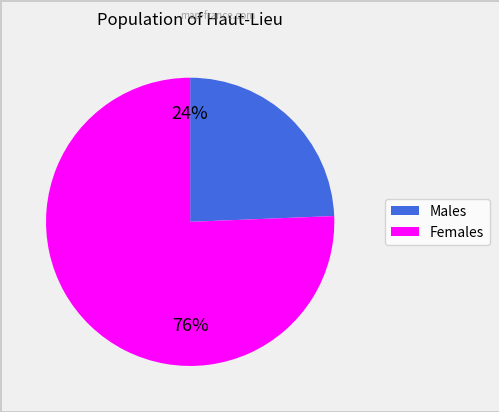

Is there any slice that represents more than half of the pie?

Yes